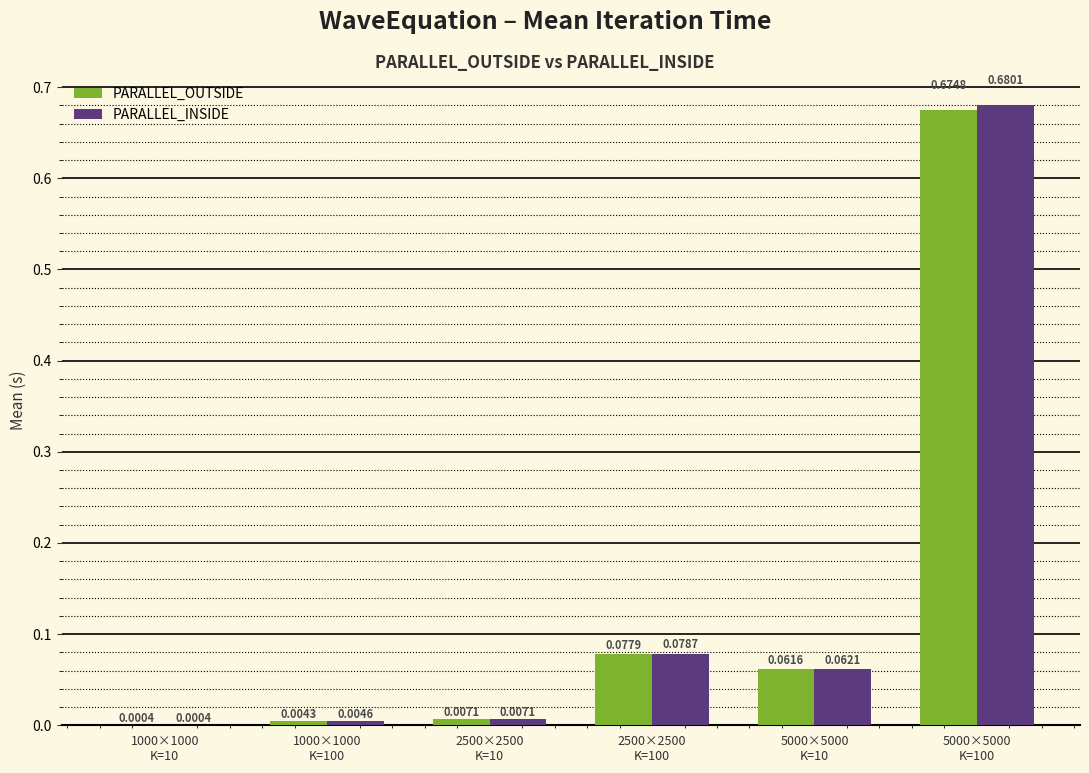

How many series are shown in this chart?

2